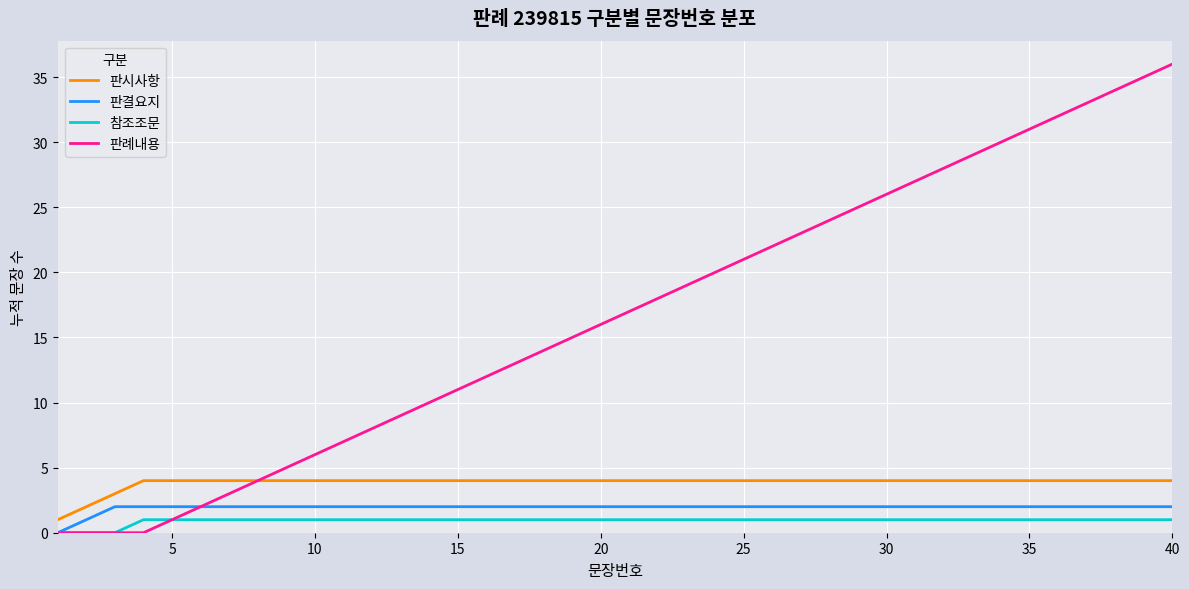

What is the maximum value for 판례내용?

36